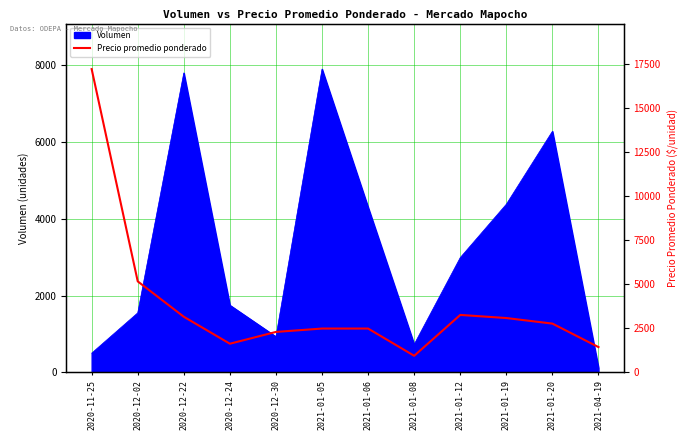

What is the label of the 4th point from the left?

2020-12-24